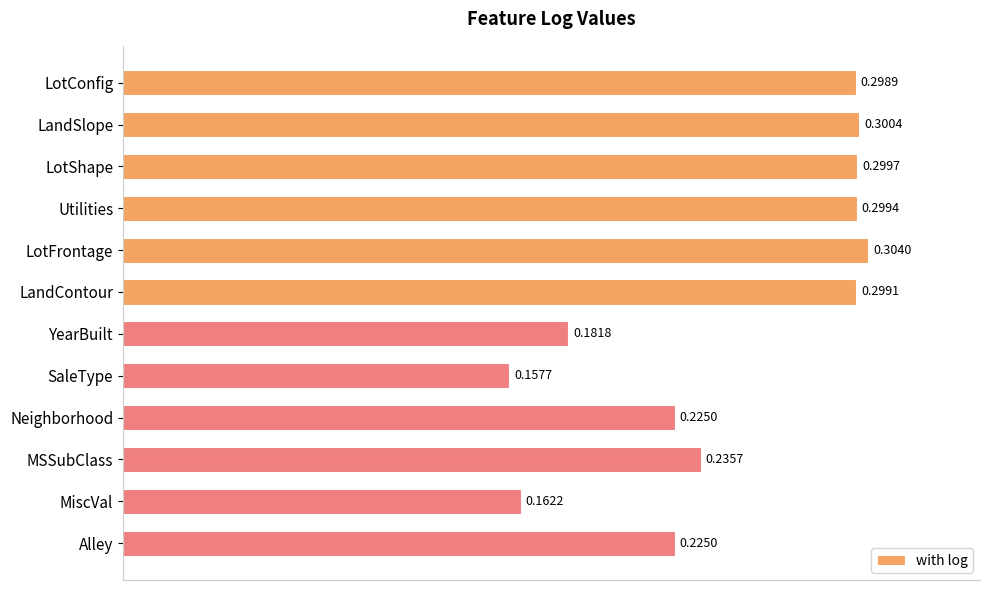

What is the sum of all values?

3.0